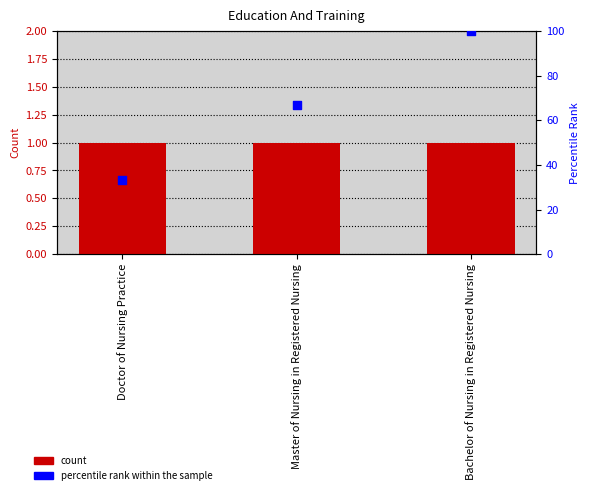

Which series has the largest total across all categories?

percentile rank within the sample